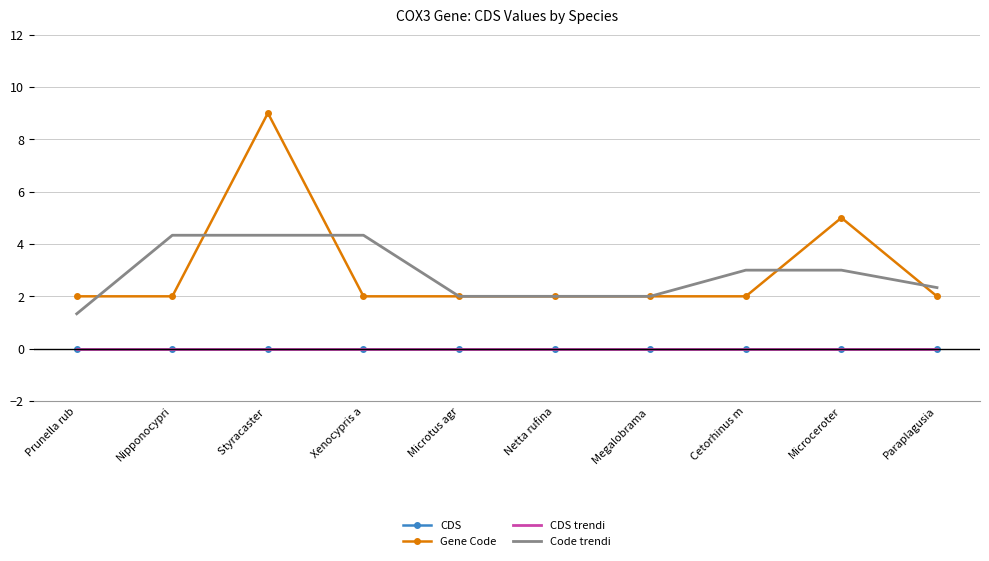

Reading left to right, transcribe all the data shown in this chart.

CDS: Prunella rub=0.0	Nipponocypri=0.0	Styracaster =0.0	Xenocypris a=0.0	Microtus agr=0.0	Netta rufina=0.0	Megalobrama =0.0	Cetorhinus m=0.0	Microceroter=0.0	Paraplagusia=0.0
Gene Code: Prunella rub=2.0	Nipponocypri=2.0	Styracaster =9.0	Xenocypris a=2.0	Microtus agr=2.0	Netta rufina=2.0	Megalobrama =2.0	Cetorhinus m=2.0	Microceroter=5.0	Paraplagusia=2.0
CDS trendi: Prunella rub=0.0	Nipponocypri=0.0	Styracaster =0.0	Xenocypris a=0.0	Microtus agr=0.0	Netta rufina=0.0	Megalobrama =0.0	Cetorhinus m=0.0	Microceroter=0.0	Paraplagusia=0.0
Code trendi: Prunella rub=1.3	Nipponocypri=4.3	Styracaster =4.3	Xenocypris a=4.3	Microtus agr=2.0	Netta rufina=2.0	Megalobrama =2.0	Cetorhinus m=3.0	Microceroter=3.0	Paraplagusia=2.3